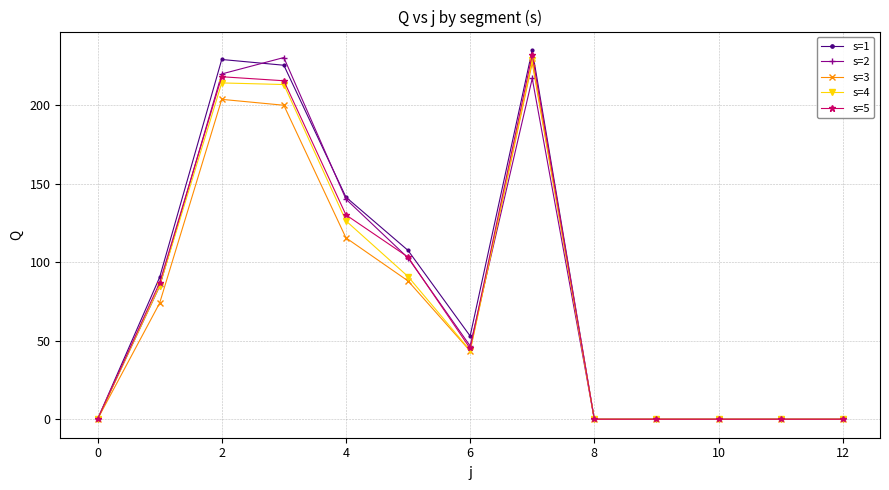

How many values in the s=1 series are below 53?

6